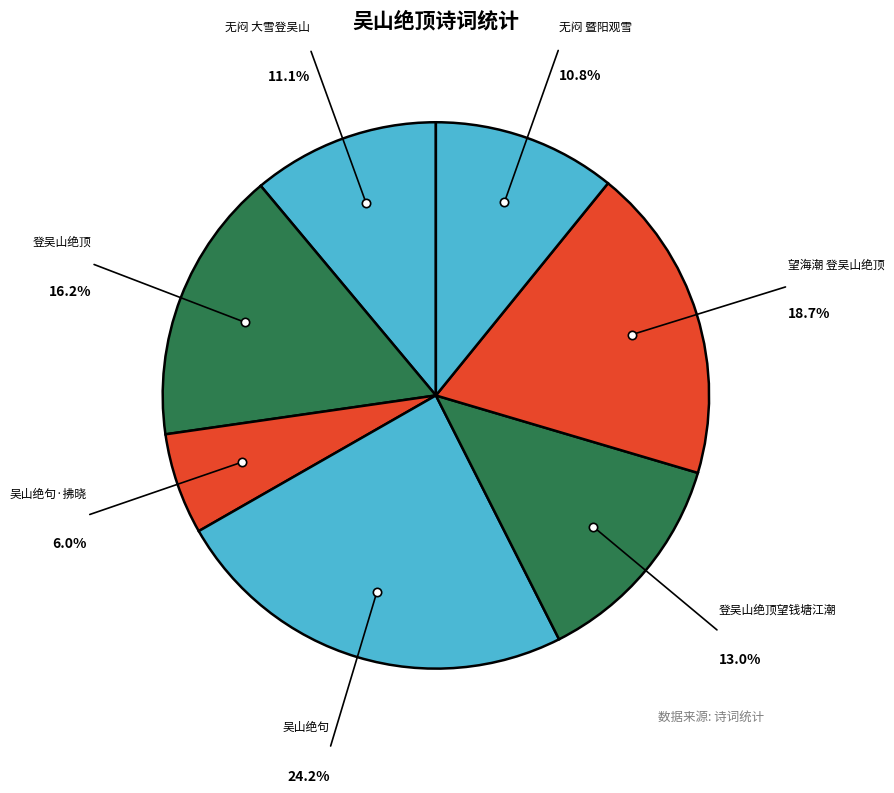

Which has a higher value, 无闷 大雪登吴山 or 吴山绝句?

吴山绝句